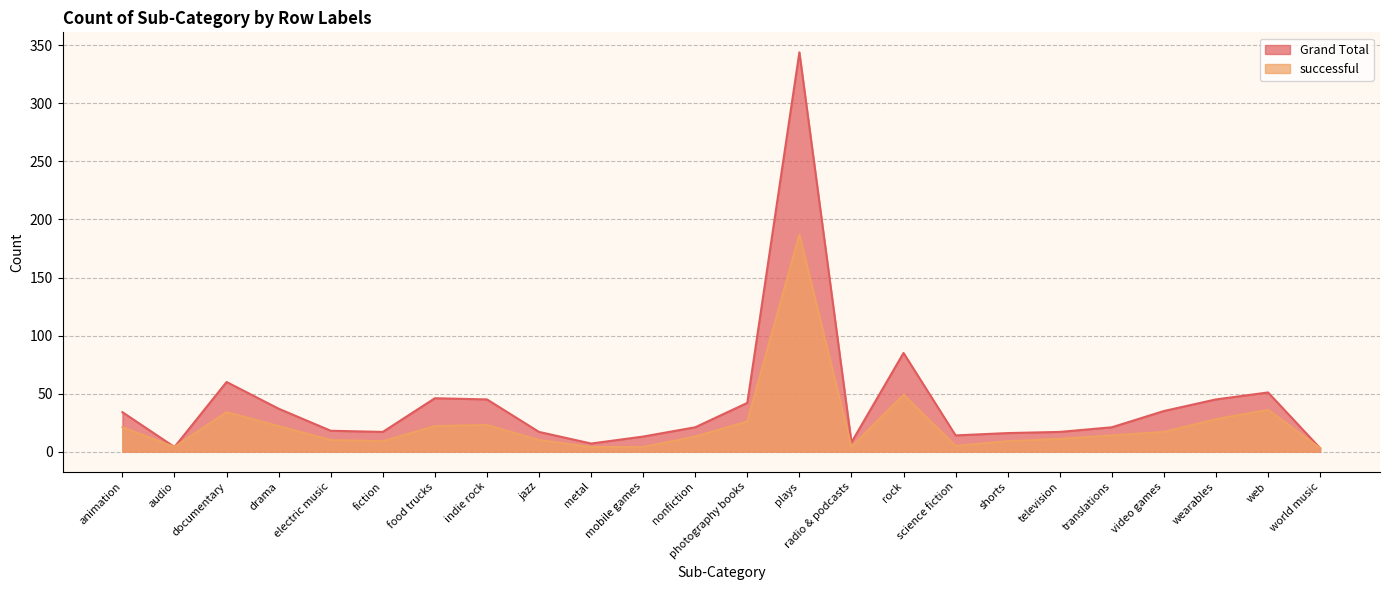

Reading right to left, list all the values displayed in this chart.

Grand Total: 3	51	45	35	21	17	16	14	85	8	344	42	21	13	7	17	45	46	17	18	37	60	4	34
successful: 3	36	28	17	14	11	9	5	49	4	187	26	13	4	4	10	23	22	9	10	22	34	4	21